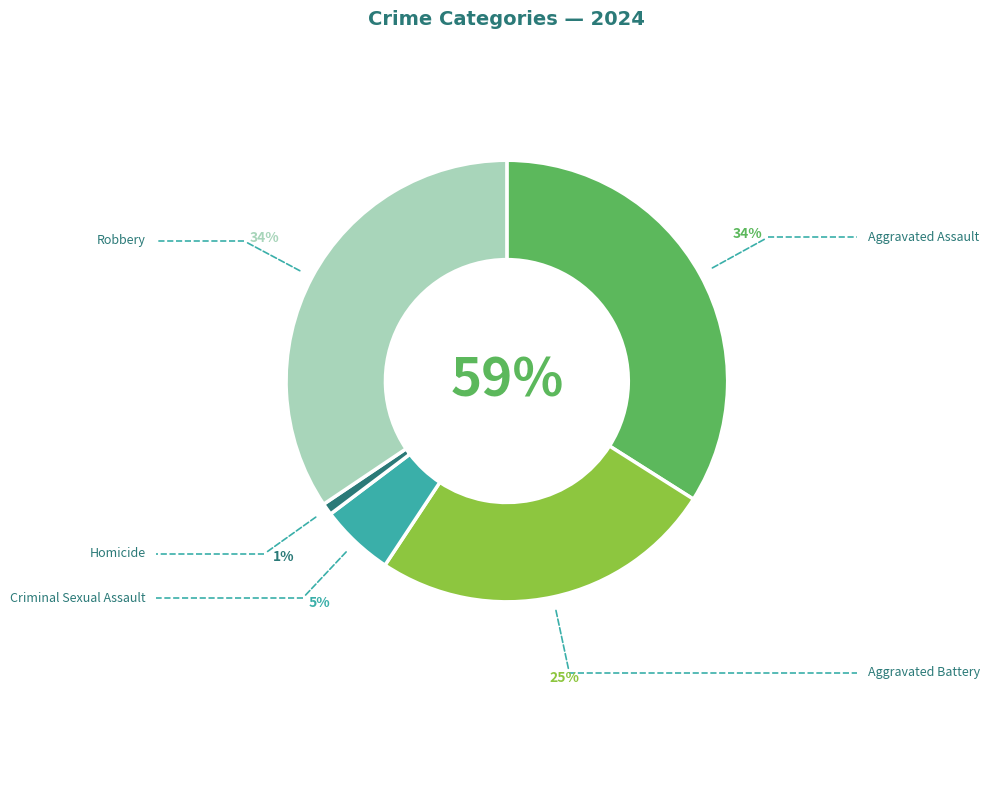

How many segments does this pie chart have?

5